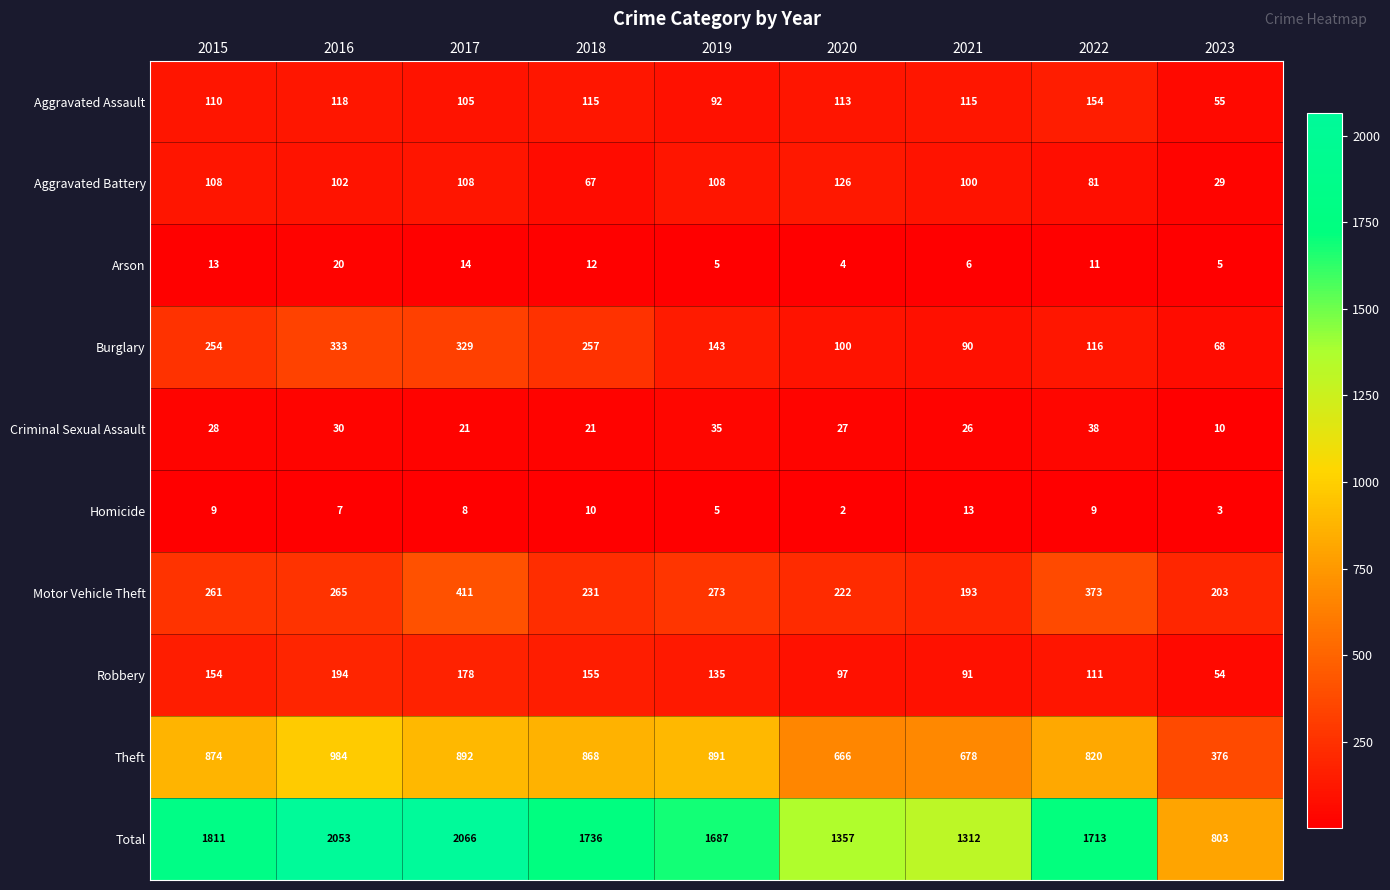

At which category does the chart reach its peak across all series?

2017